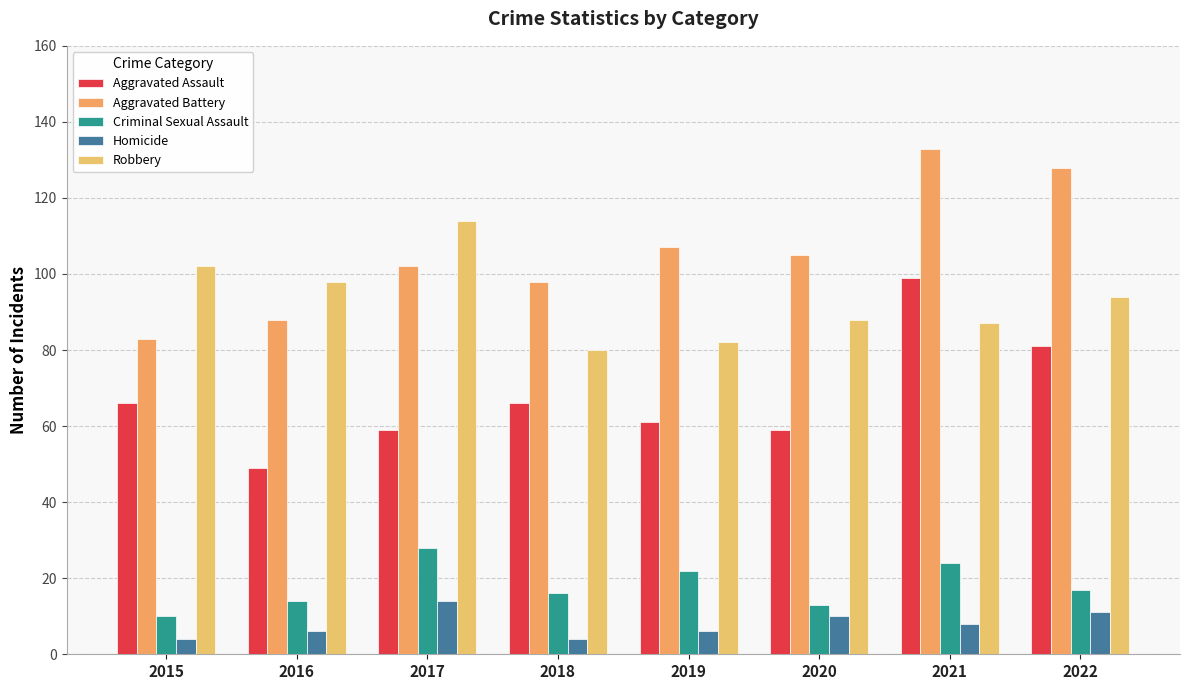

What value does the Homicide series have at 2019, to the nearest 5?

5